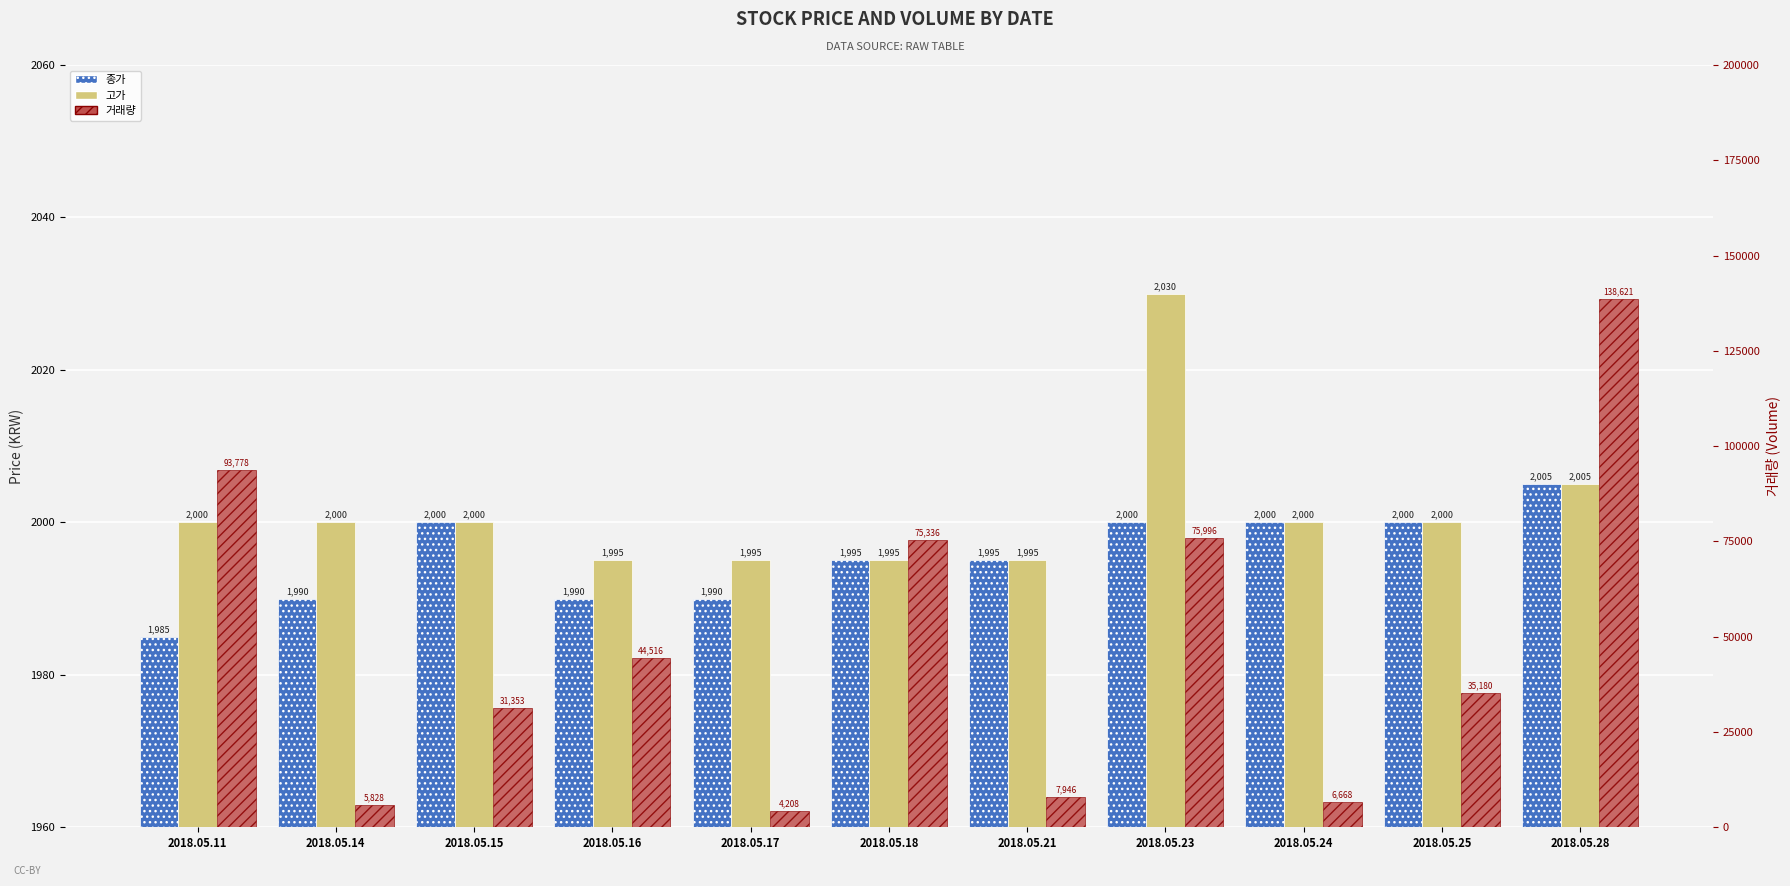

Rank the series at 2018.05.23 from highest to lowest value.

거래량, 고가, 종가